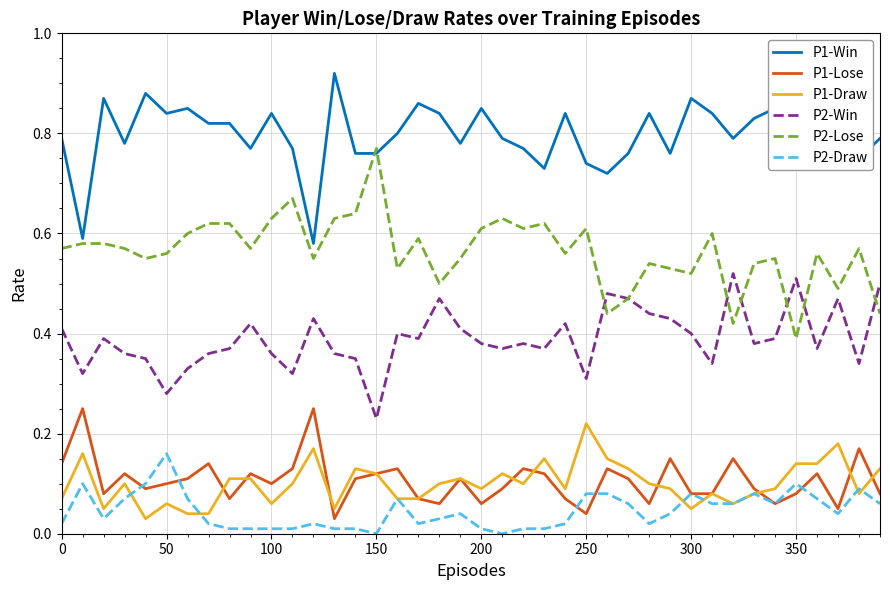

True or false: P2-Win and P1-Lose cross at least once.

False